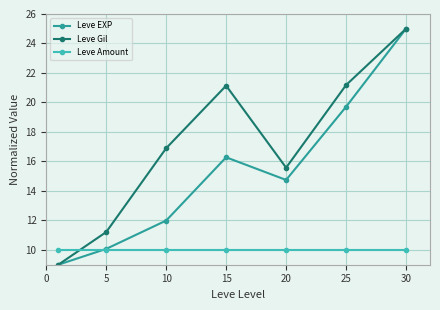

How many lines are shown in the chart?

3